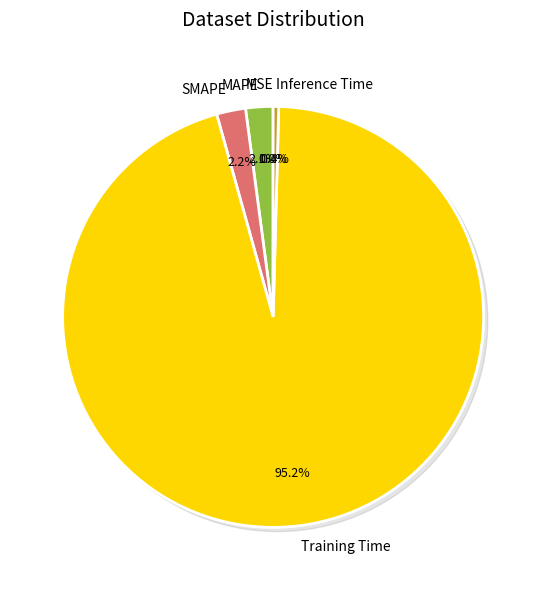

Is there any slice that represents more than half of the pie?

Yes